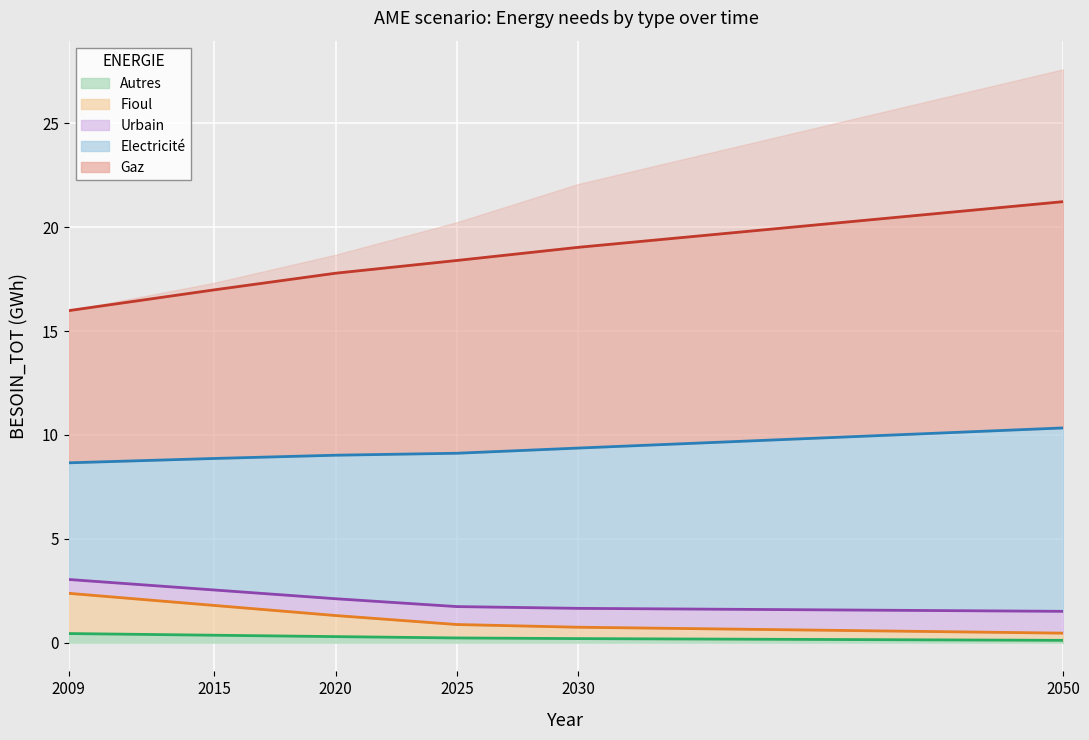

Where does the Fioul series first go above 1?

2009